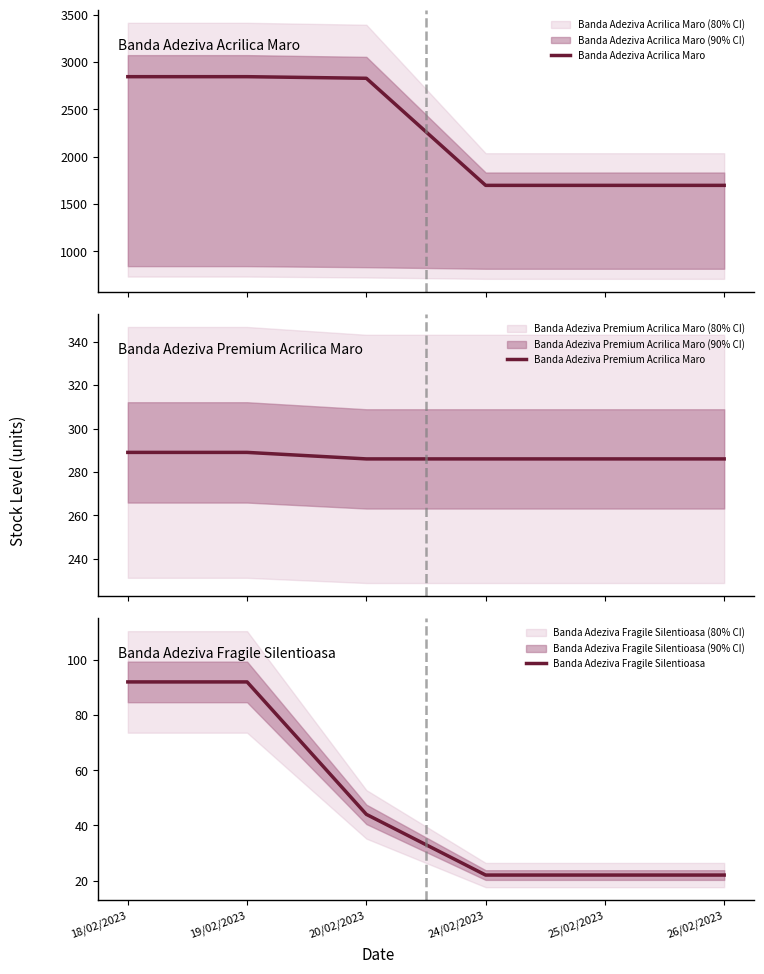

Rank the categories by Banda Adeziva Premium Acrilica Maro value from lowest to highest.

20/02/2023, 24/02/2023, 25/02/2023, 26/02/2023, 18/02/2023, 19/02/2023